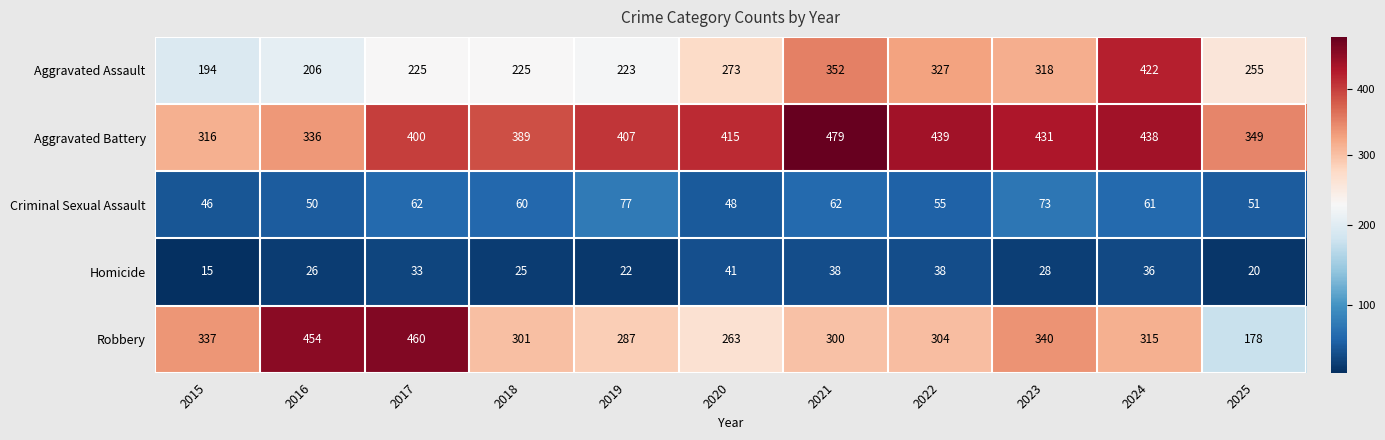

The value of Robbery at 2016 is 454. True or false?

True